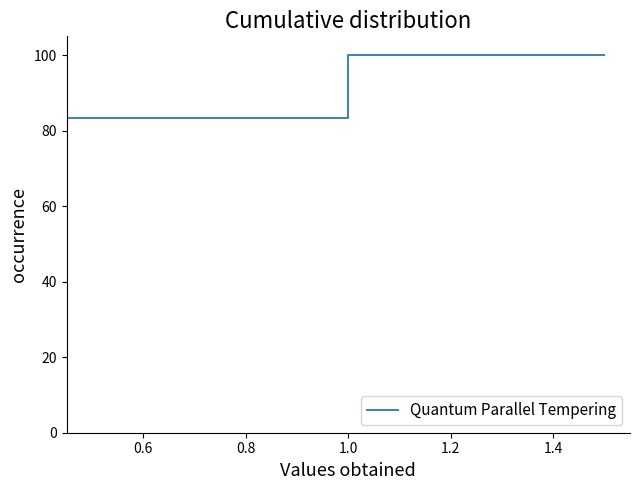

How many data points are above 50?

6